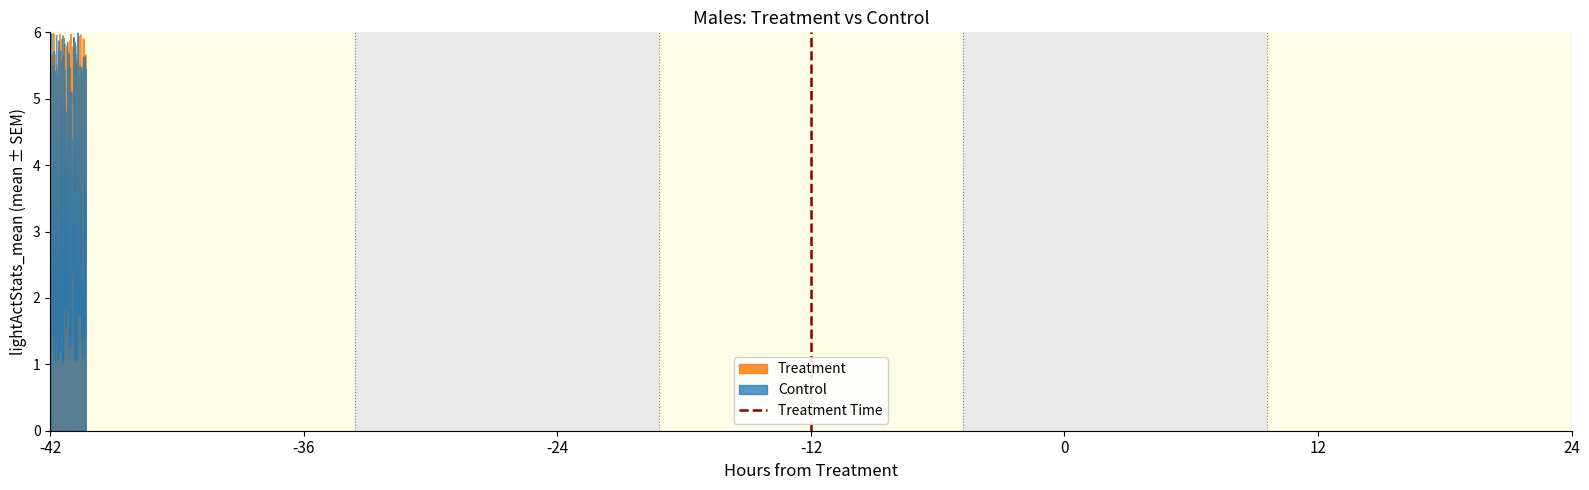

What is the greatest value displayed?

6.0